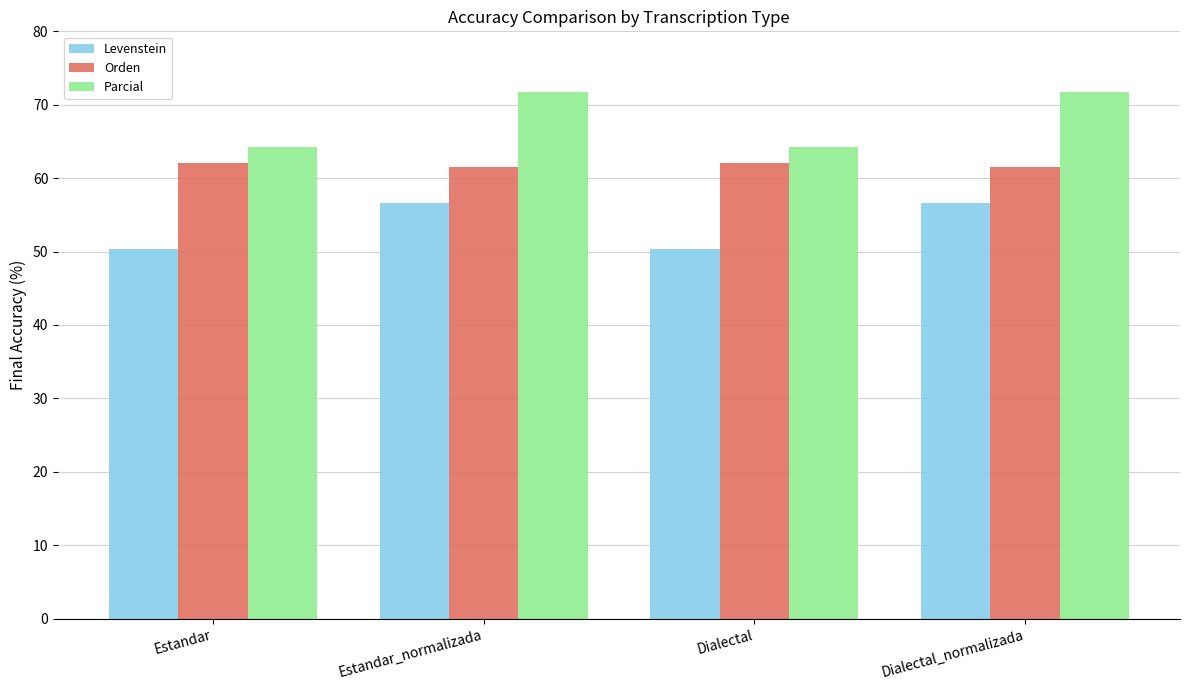

What is the difference between the highest and lowest values at Dialectal_normalizada?

15.2